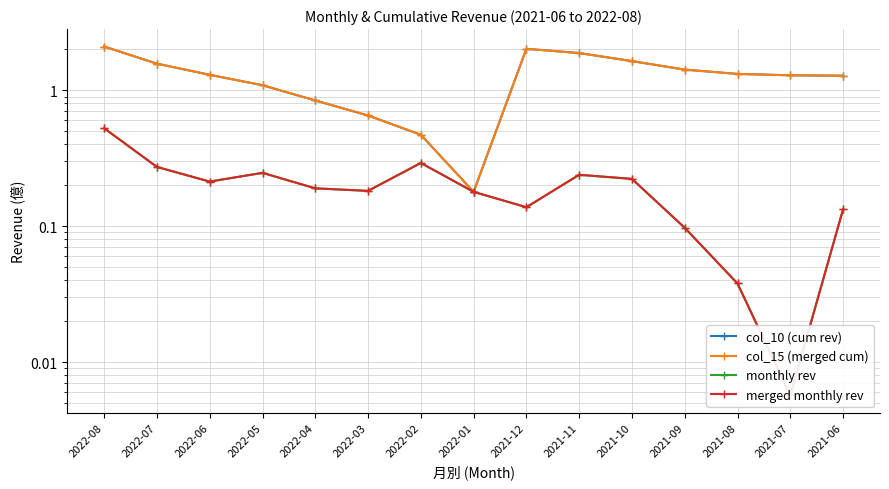

True or false: col_15 (merged cum) has more than 1 points higher than both neighbors.

False